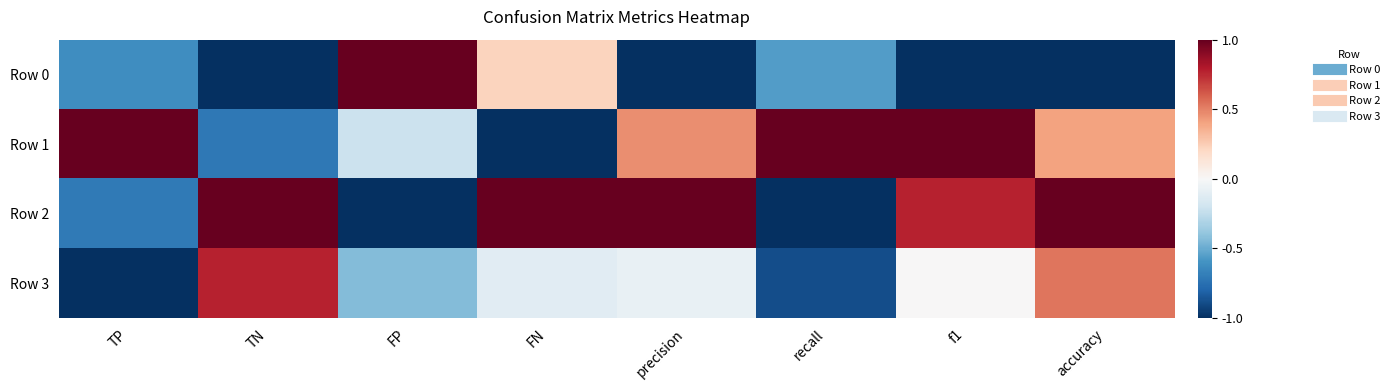

At which category is the sum across all series the highest?

accuracy